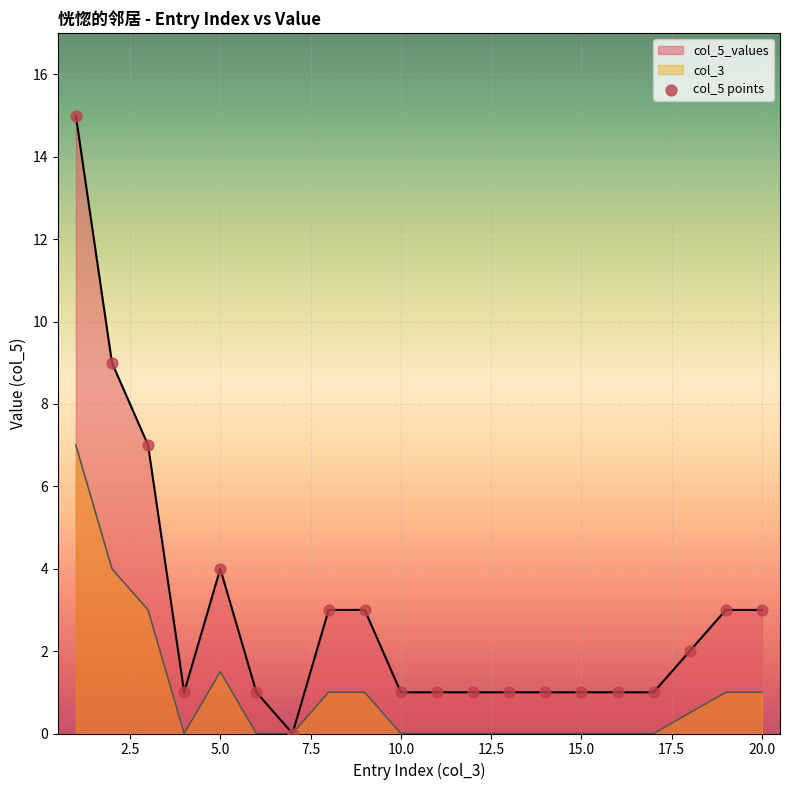

What is the difference between the highest and lowest values at 5.0?

2.5